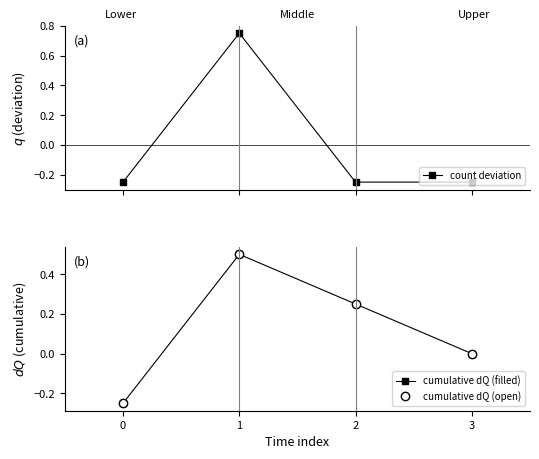

The value of count deviation at 0 is -0.2. True or false?

True